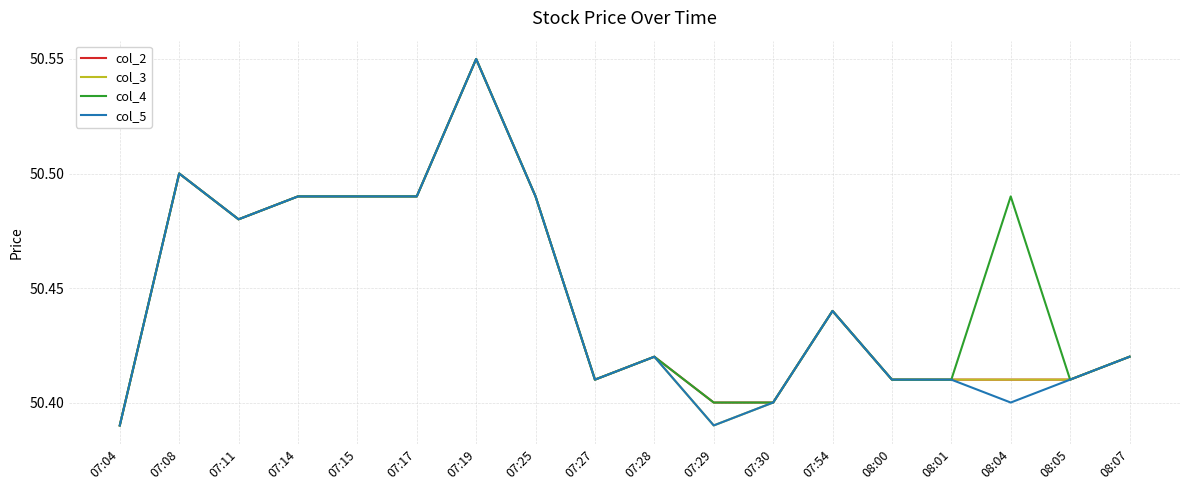

Is the value of col_4 at 07:25 greater than the value of col_3 at 07:29?

Yes